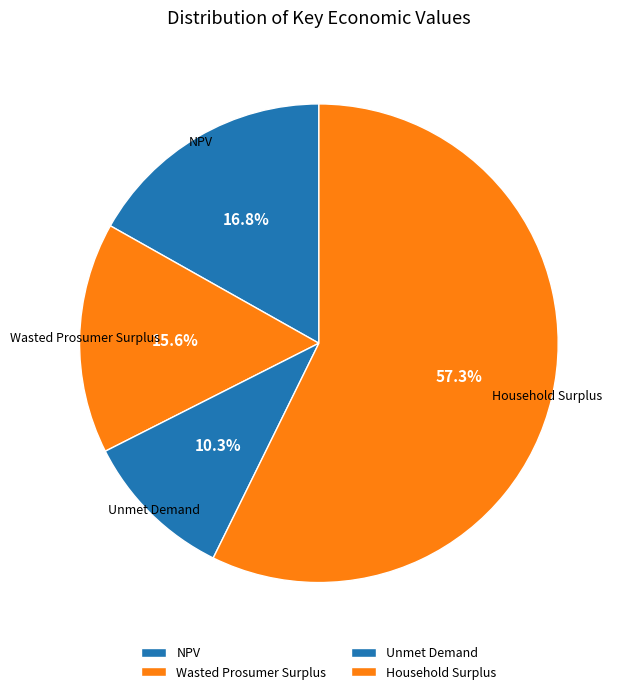

Is there a majority slice in this chart?

Yes